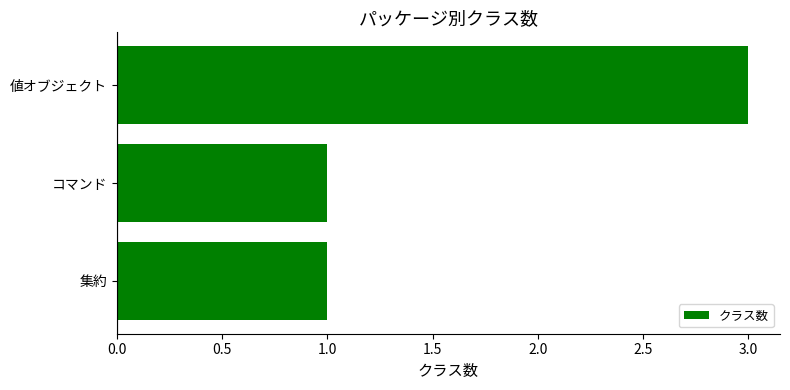

What is the sum of all values?

5